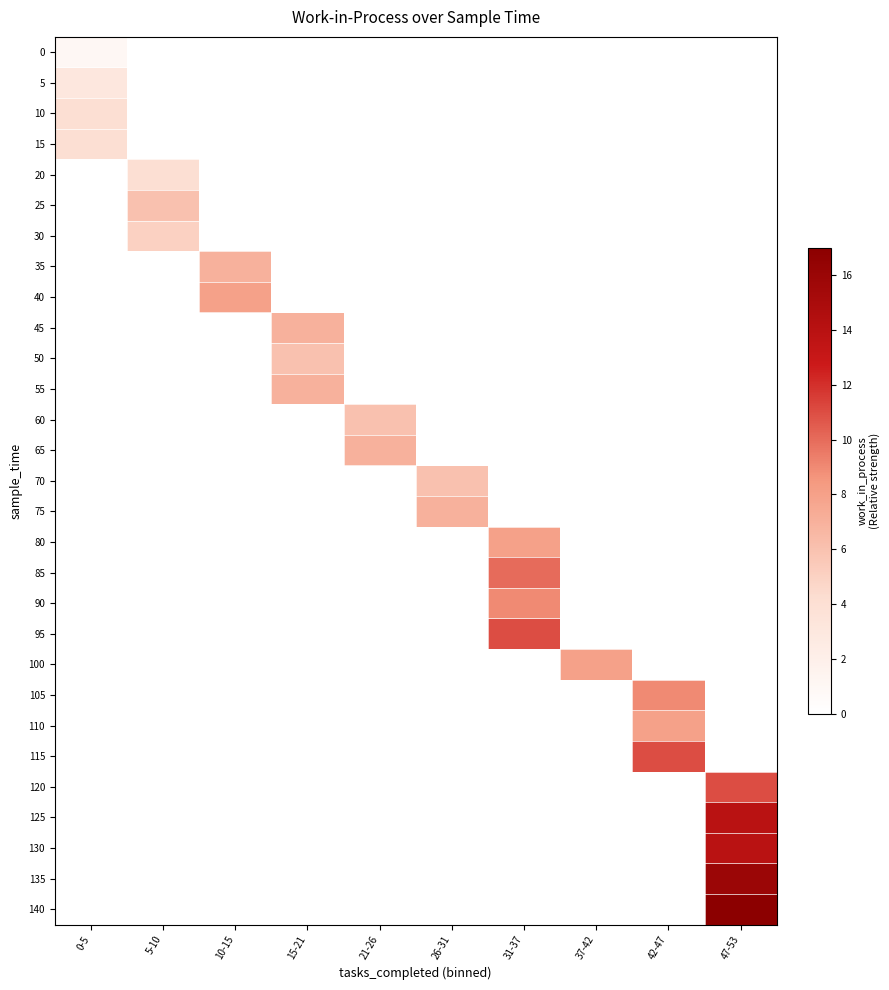

Rank the series by their maximum value, from highest to lowest.

140, 135, 125, 130, 95, 115, 120, 85, 90, 105, 40, 80, 100, 110, 35, 45, 55, 65, 75, 25, 50, 60, 70, 30, 10, 15, 20, 5, 0